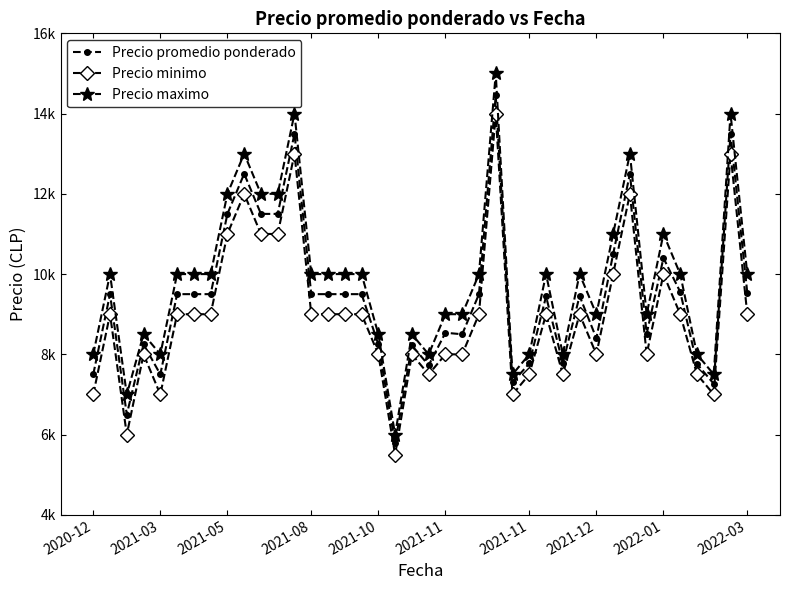

Is this an area chart (filled region under the line)?

No